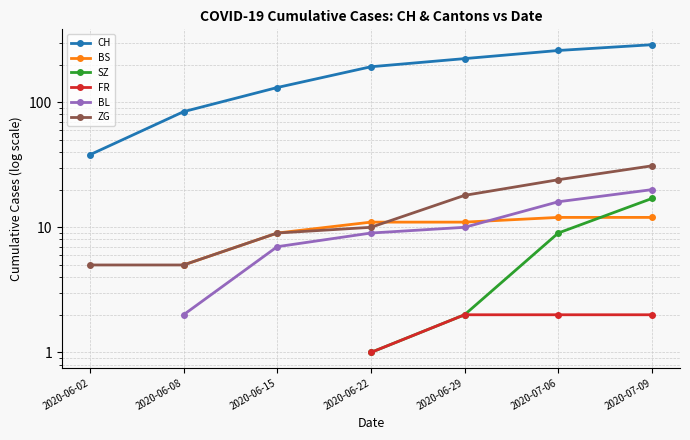

Does the chart have visible grid lines?

Yes